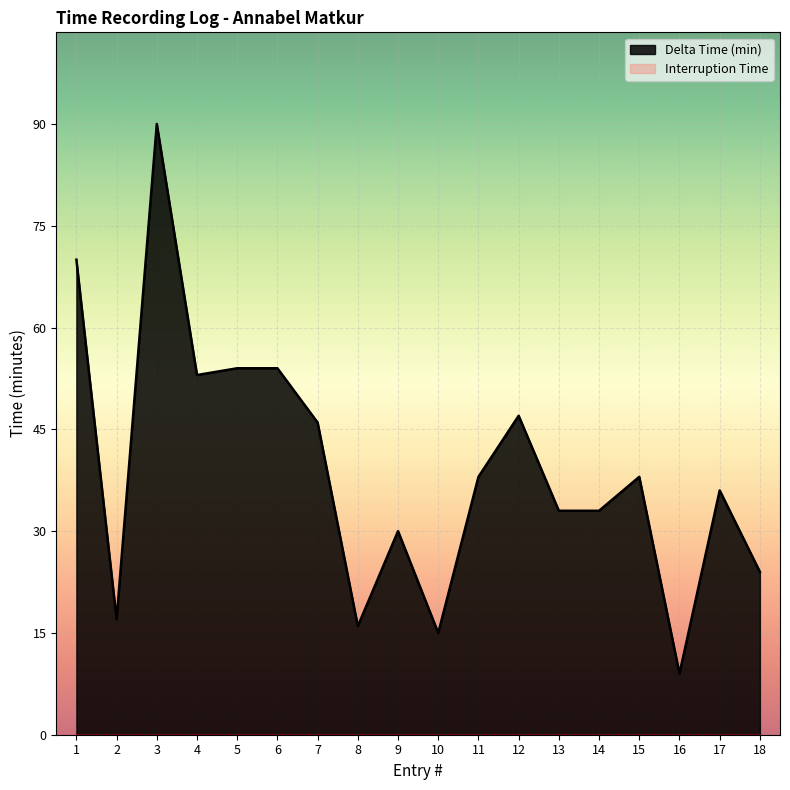

What is the ratio of the value at 8 to the value at 14?

0.5